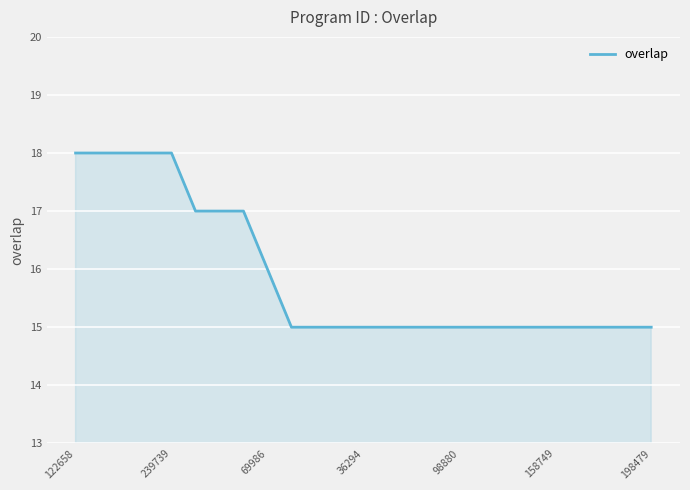

What is the maximum value shown in the chart?

18